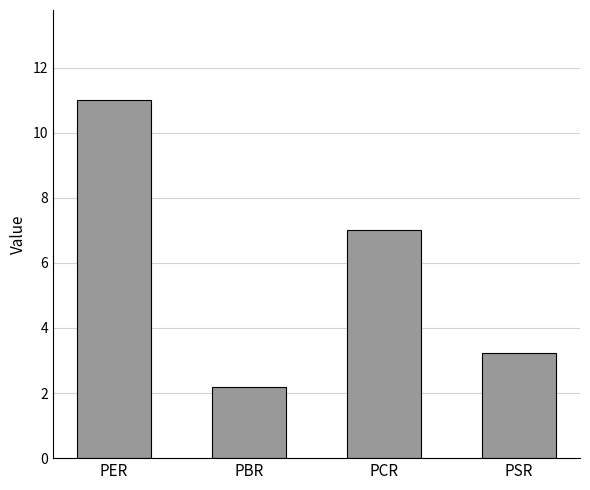

Is it true that the value at PER is 11.0?

True